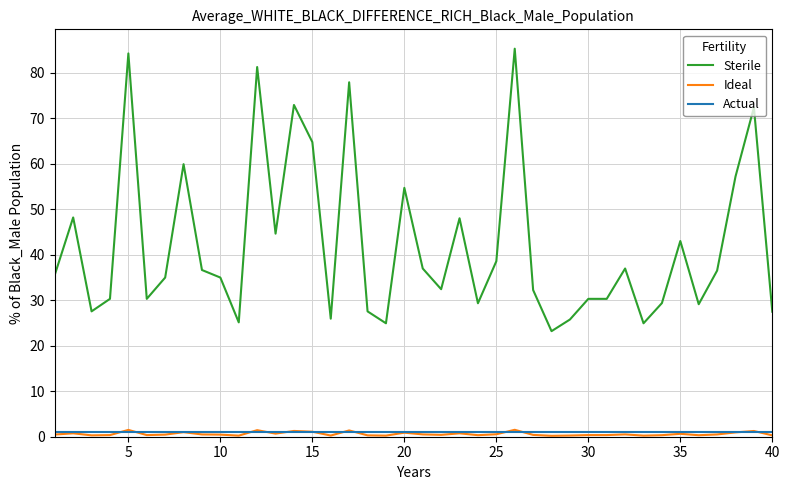

Which series has the largest total across all categories?

Sterile